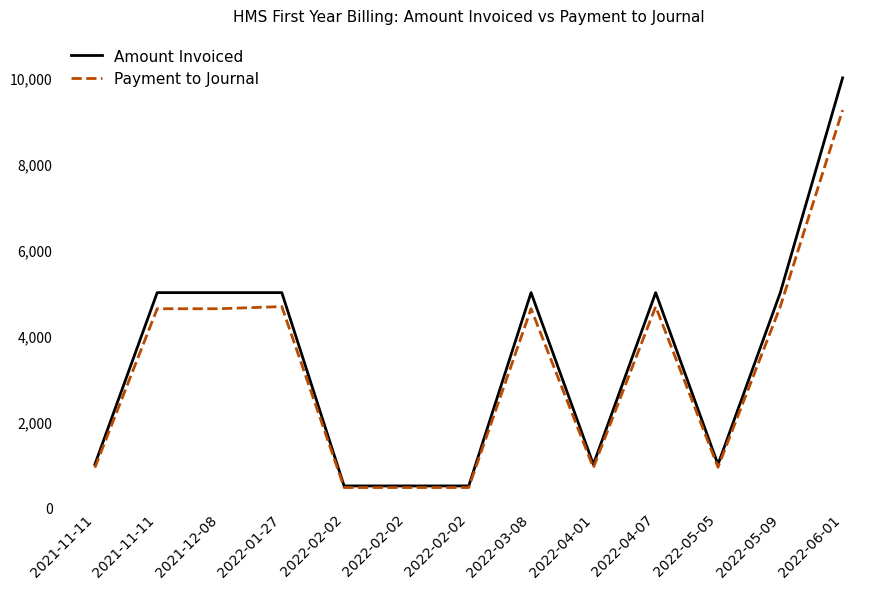

At which label does Payment to Journal reach its minimum?

2022-02-02